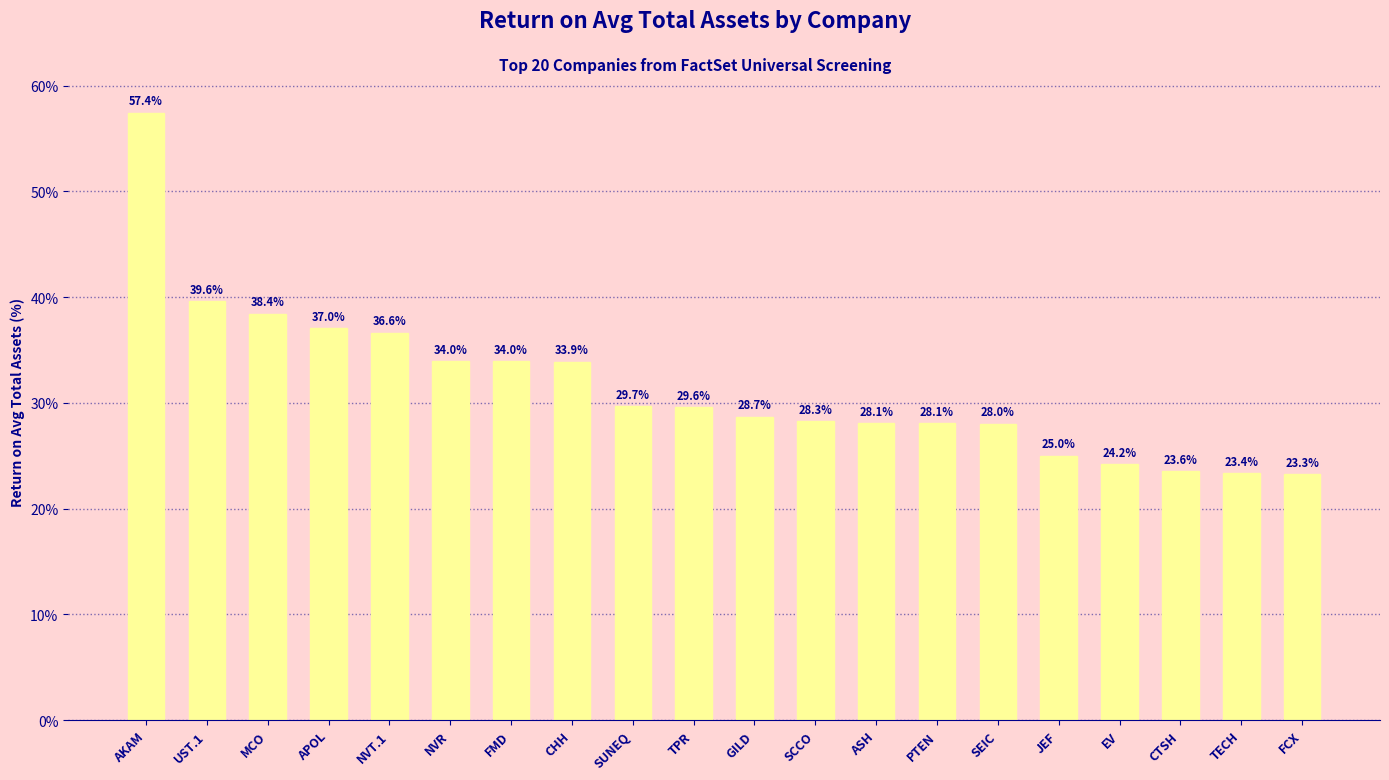

Reading left to right, what are all the values shown in this chart?

AKAM=57.4	UST.1=39.6	MCO=38.4	APOL=37.0	NVT.1=36.6	NVR=34.0	FMD=34.0	CHH=33.9	SUNEQ=29.7	TPR=29.6	GILD=28.7	SCCO=28.3	ASH=28.1	PTEN=28.1	SEIC=28.0	JEF=25.0	EV=24.2	CTSH=23.6	TECH=23.4	FCX=23.3